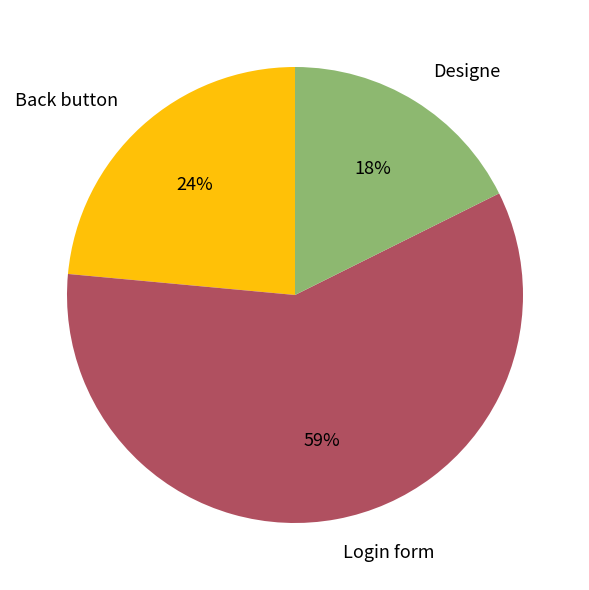

To the nearest percent, what portion does Designe represent?

18%